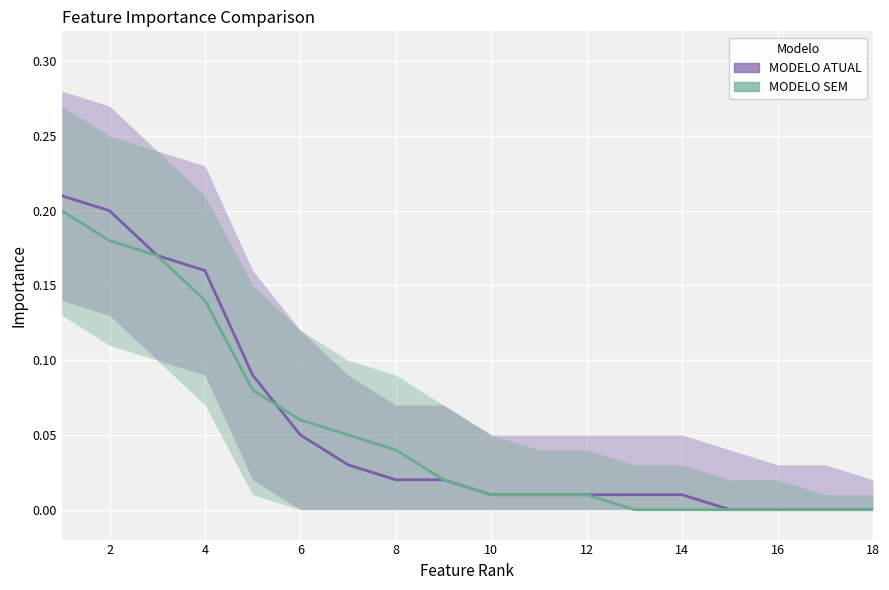

Does the chart display data point markers on the line(s)?

No